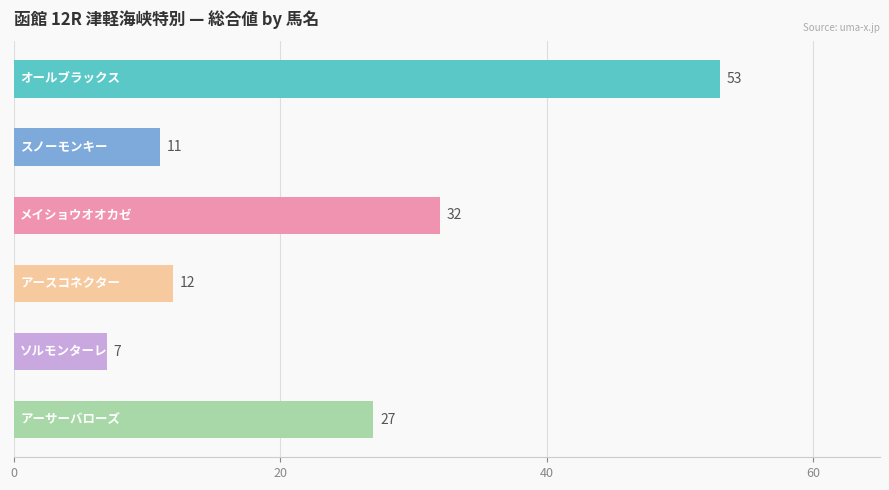

What is the smallest value displayed?

7